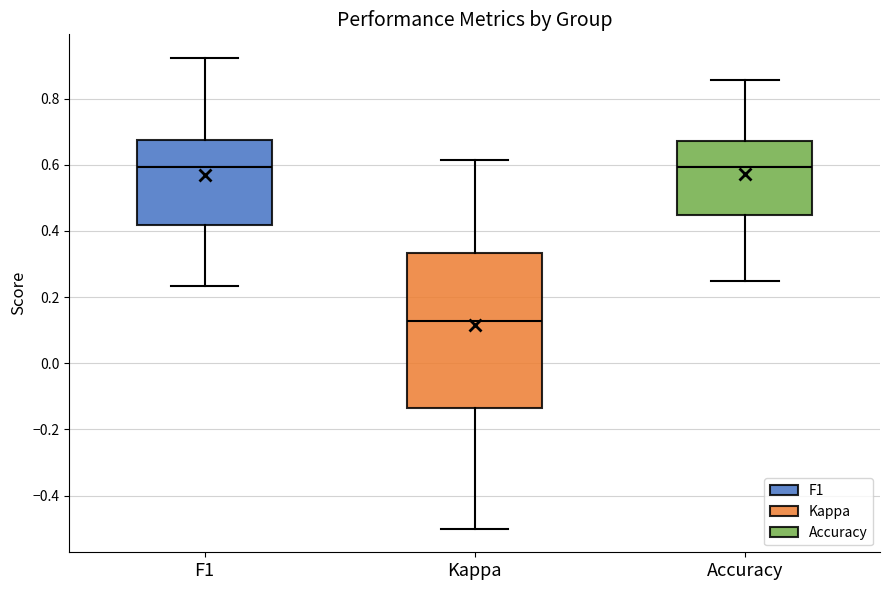

Which box is the tallest, from its lower edge to its upper edge?

Kappa